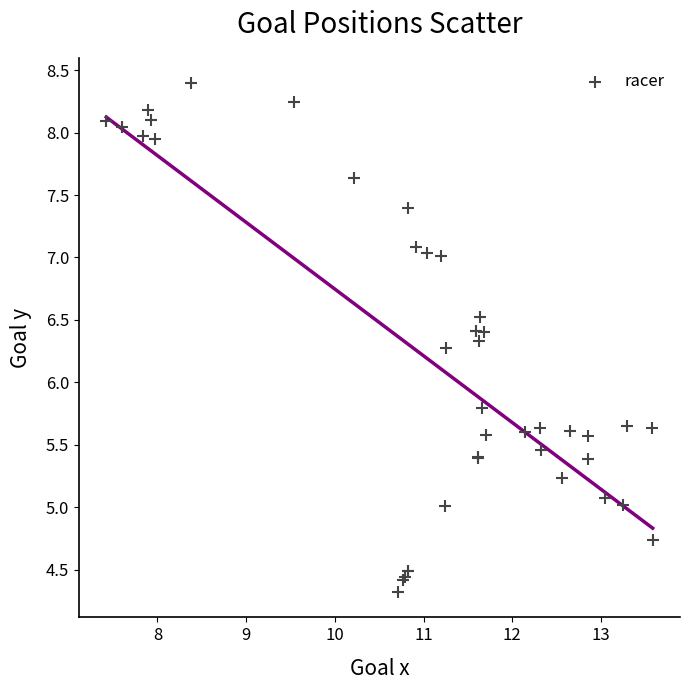

What Y value in the scatter plot is closest to 6?

5.8